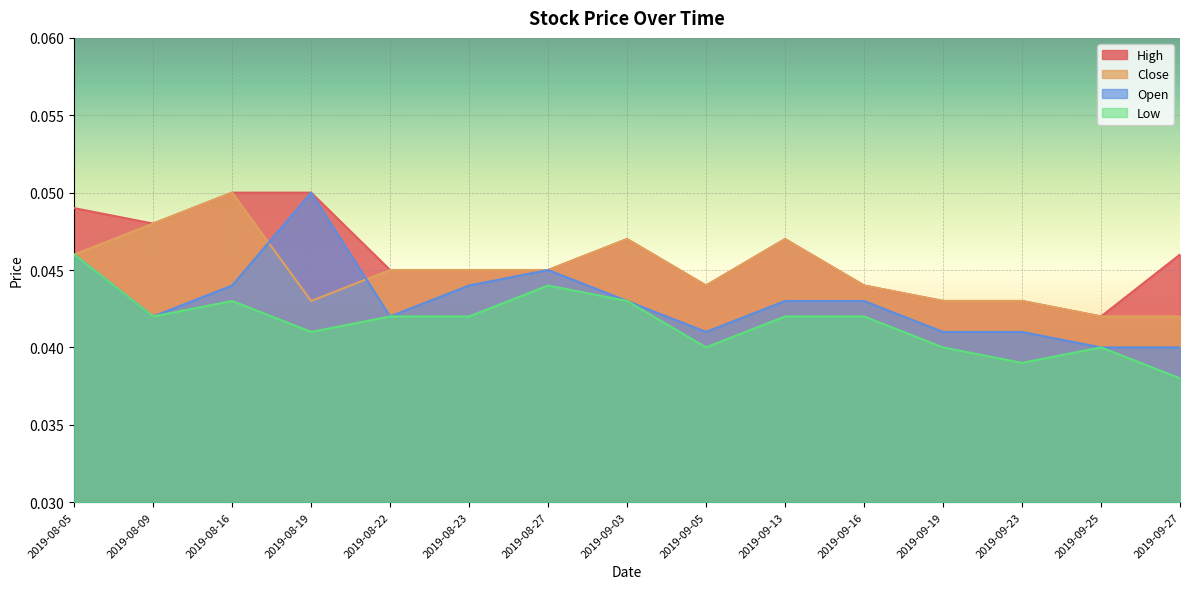

Reading left to right, list all the values displayed in this chart.

High: 0.0	0.0	0.1	0.1	0.0	0.0	0.0	0.0	0.0	0.0	0.0	0.0	0.0	0.0	0.0
Close: 0.0	0.0	0.1	0.0	0.0	0.0	0.0	0.0	0.0	0.0	0.0	0.0	0.0	0.0	0.0
Open: 0.0	0.0	0.0	0.1	0.0	0.0	0.0	0.0	0.0	0.0	0.0	0.0	0.0	0.0	0.0
Low: 0.0	0.0	0.0	0.0	0.0	0.0	0.0	0.0	0.0	0.0	0.0	0.0	0.0	0.0	0.0